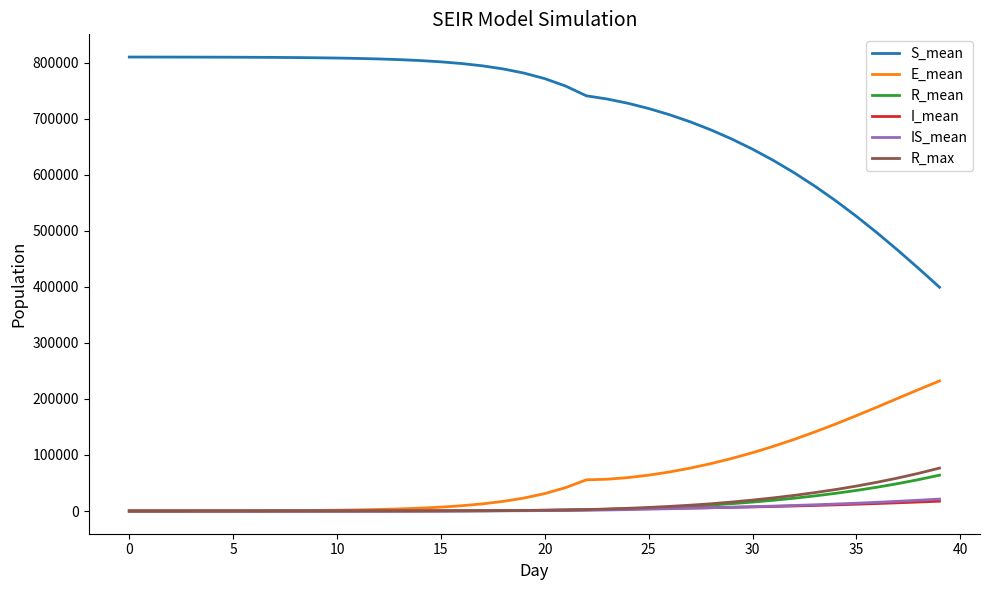

True or false: R_max and S_mean intersect in this chart.

False